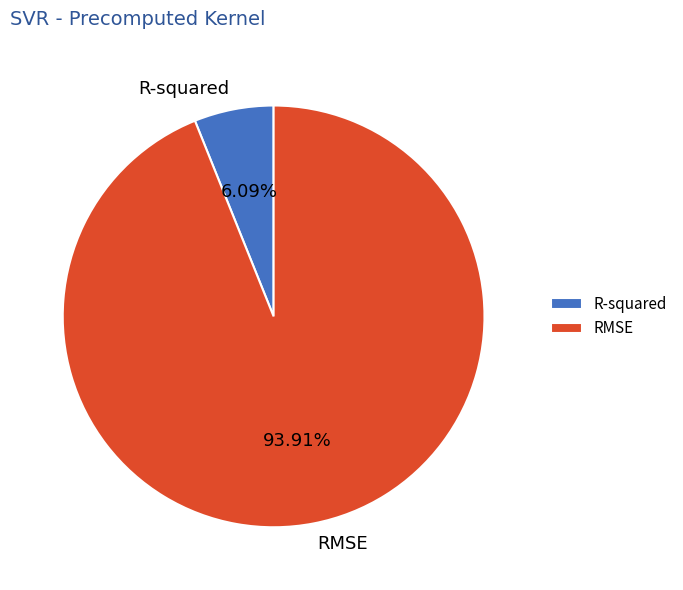

Rank the categories by value from lowest to highest.

R-squared, RMSE